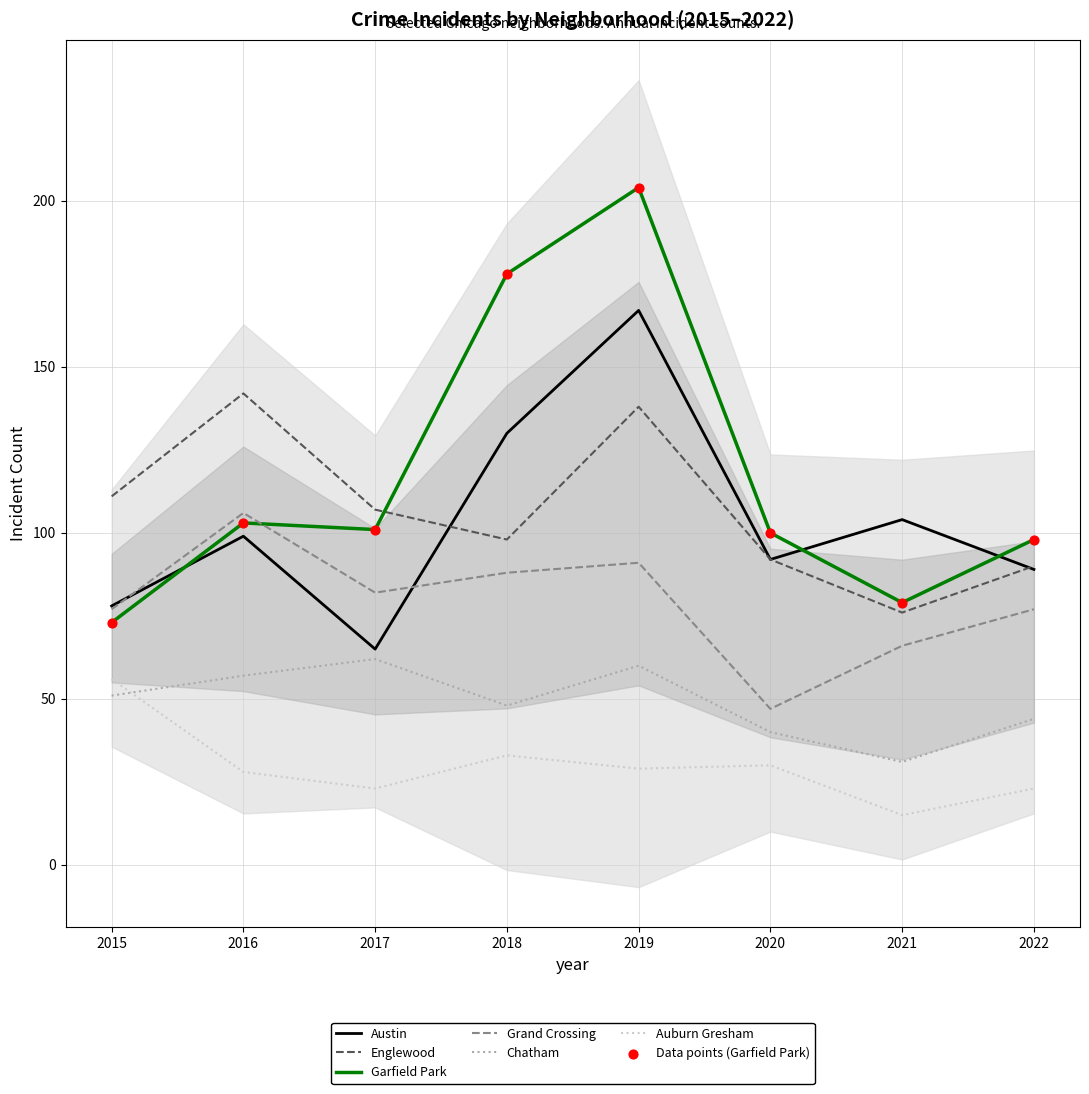

Which series contains the highest Y value?

Garfield Park